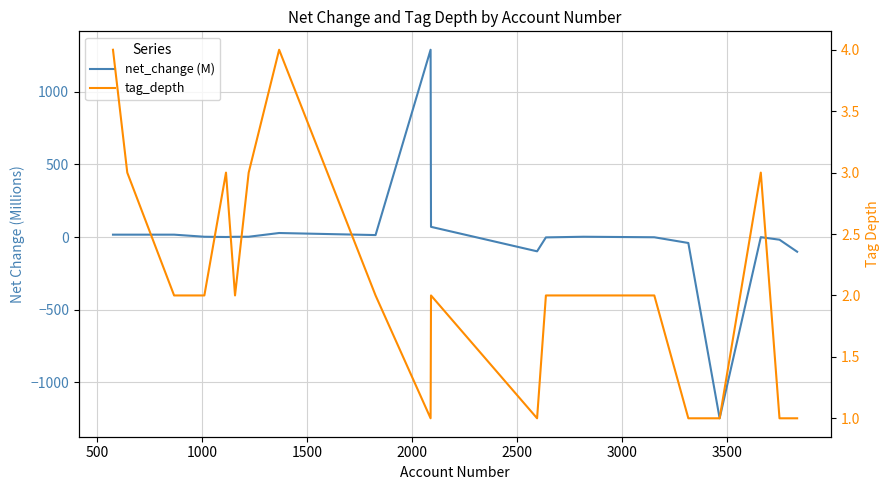

The value of net_change (M) at 3000 is 3.2. True or false?

False